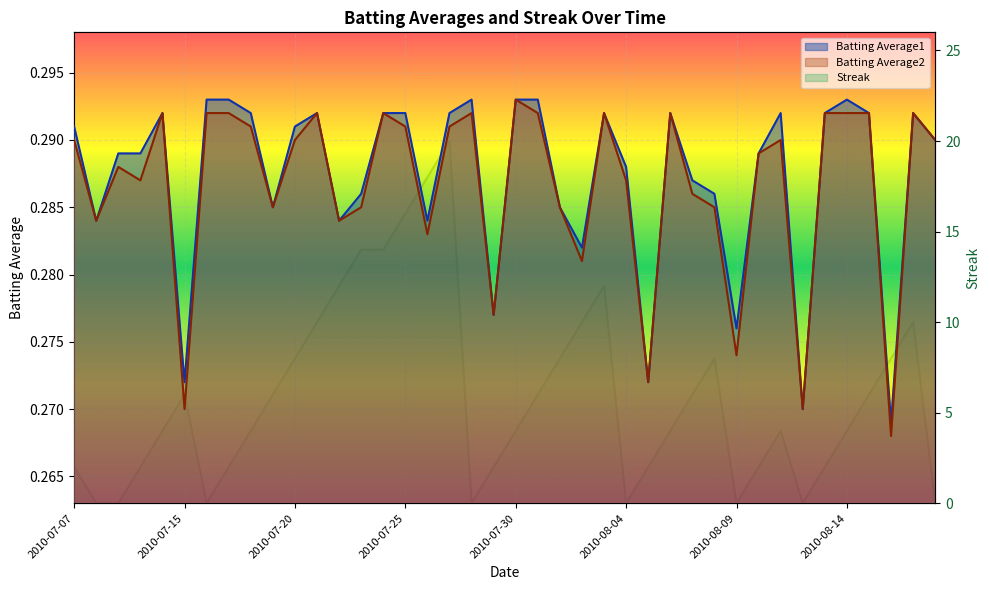

At 2010-08-08, list the series in order from largest to smallest.

Streak, Batting Average1, Batting Average2